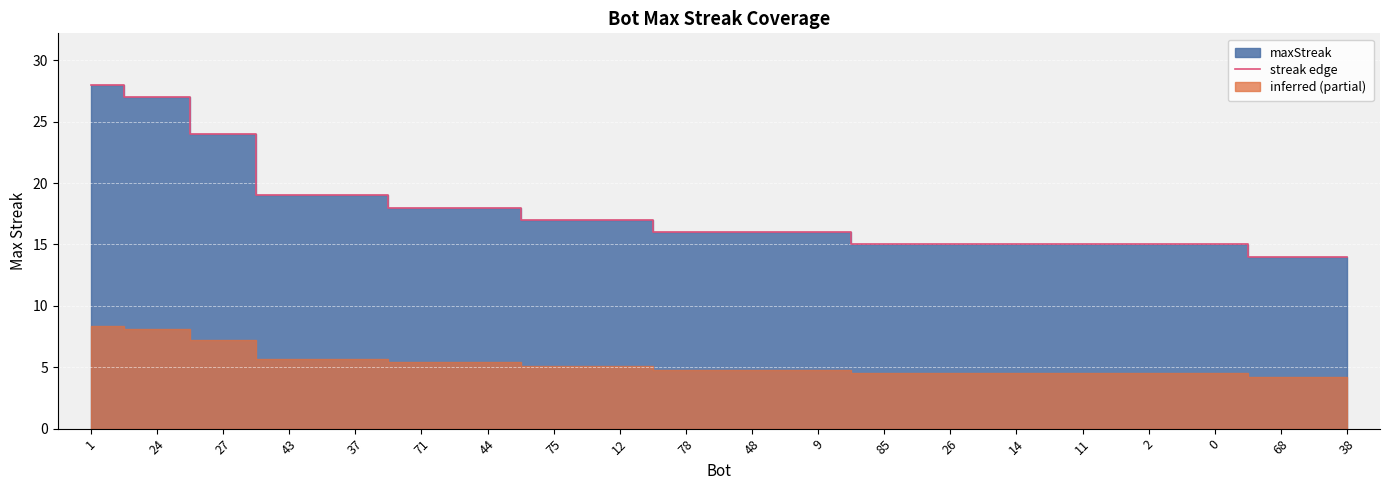

Which has a higher value, 68 or 43?

43